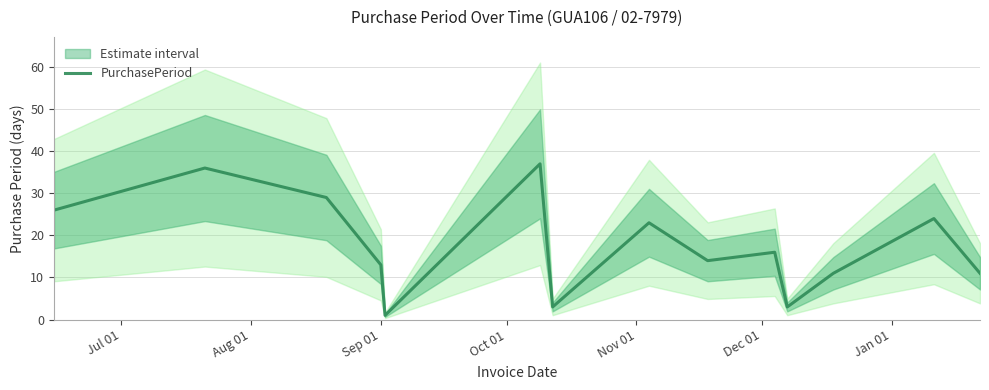

What is the highest value of the PurchasePeriod series?

37